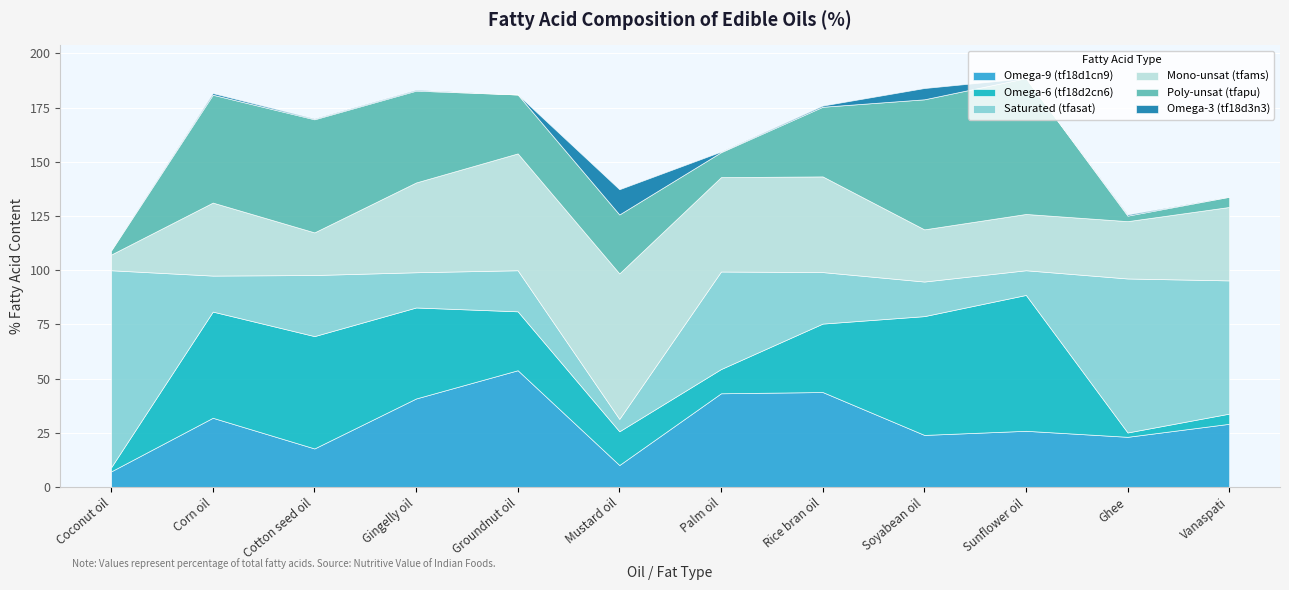

Which series ends up on top after the final intersection of Poly-unsat (tfapu) and Mono-unsat (tfams)?

Mono-unsat (tfams)